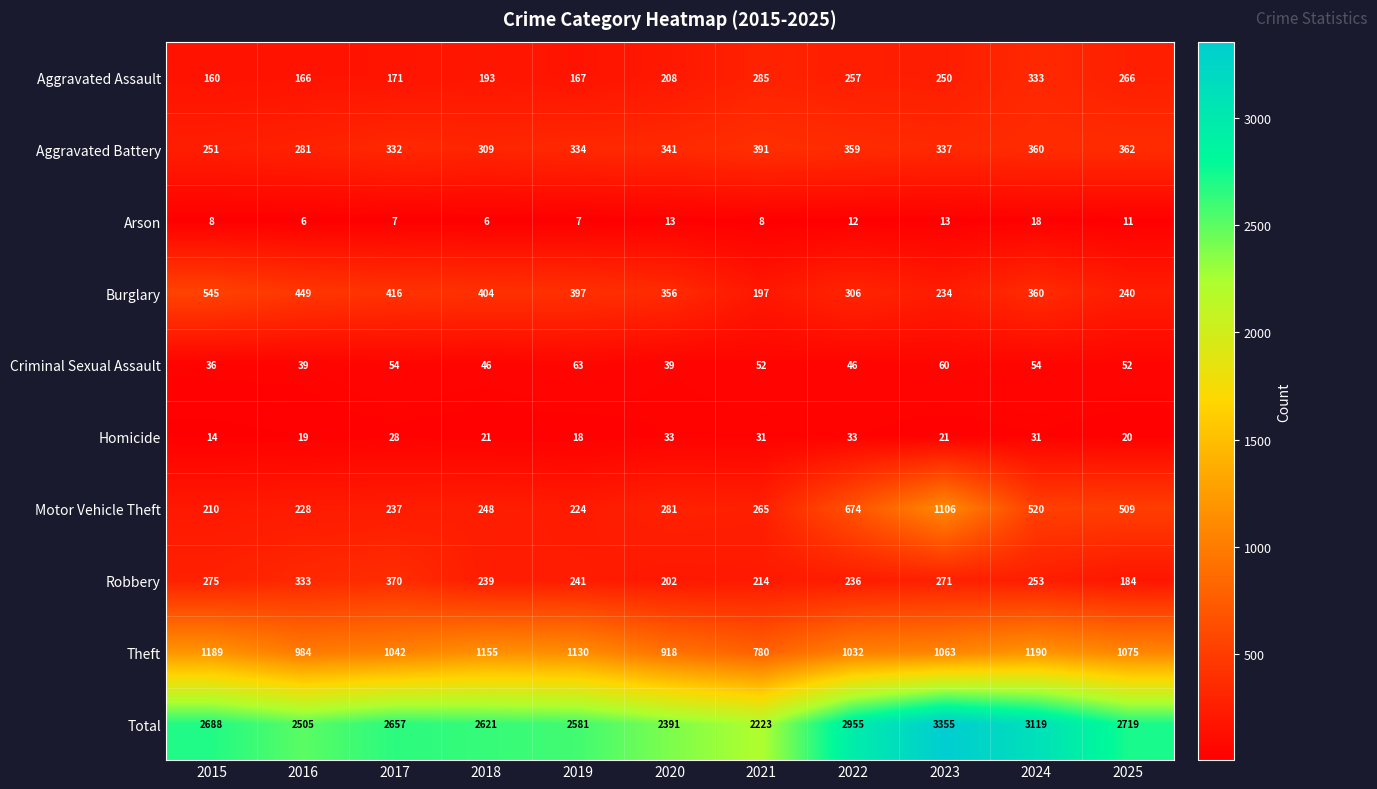

Where is Robbery nearest to the value 277?

2015